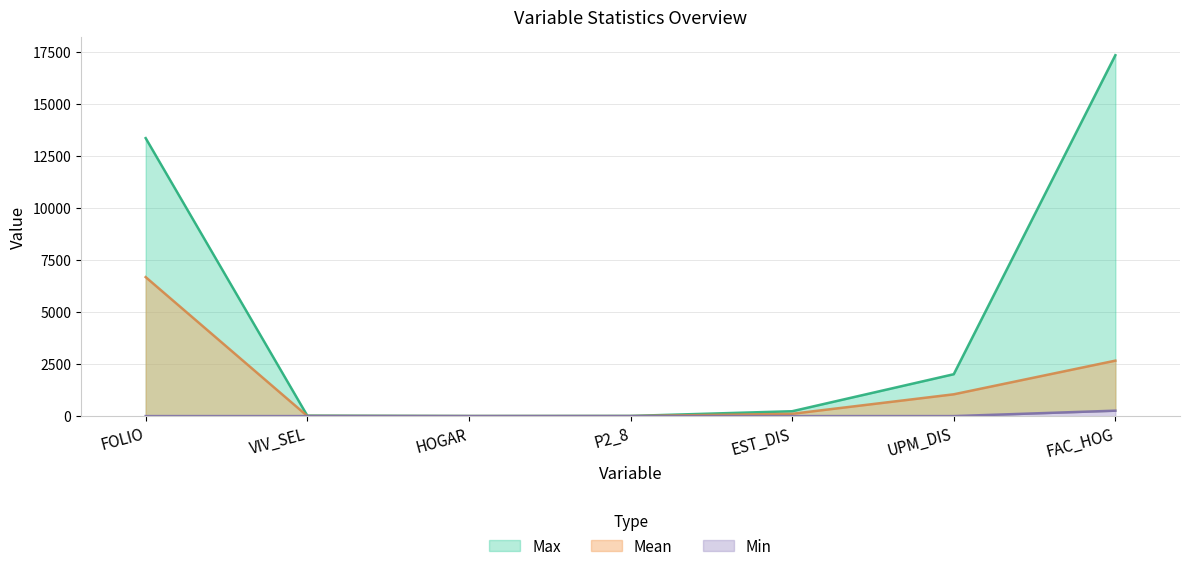

What is the difference between the maximum and minimum values in the Mean series?

6676.3